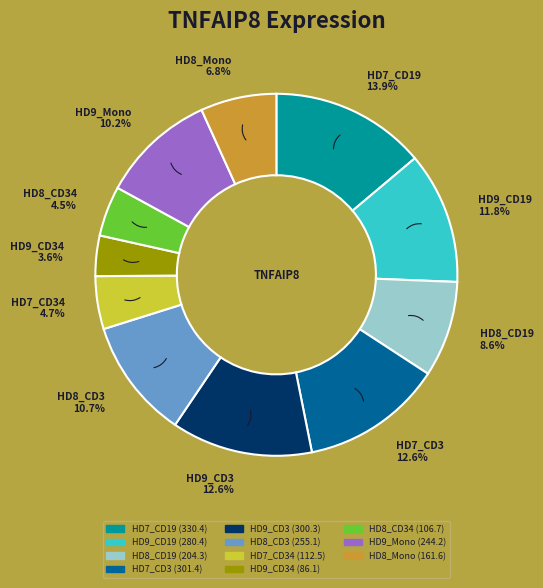

What is the smallest slice in the pie chart?

HD9_CD34 3.6%